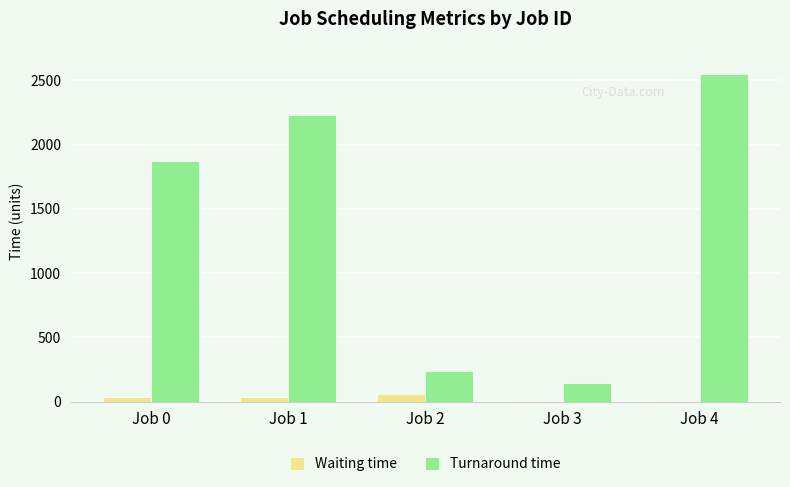

Which series has the largest total across all categories?

Turnaround time